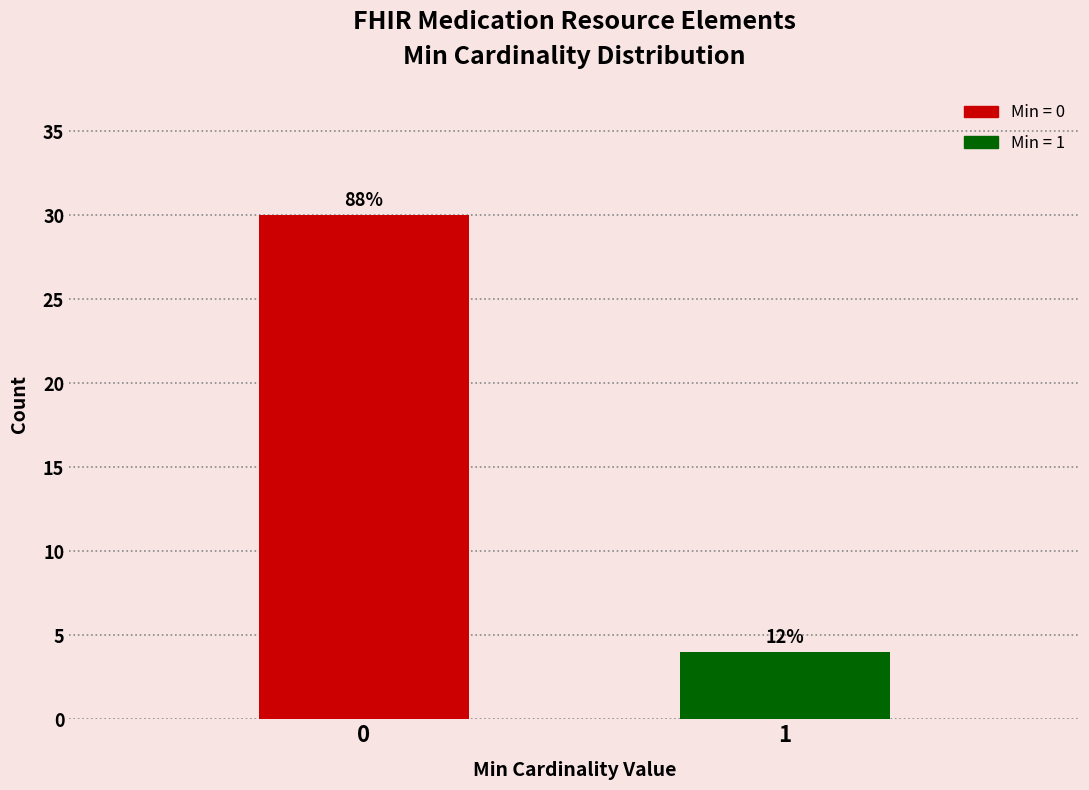

Does the chart contain any negative values?

No